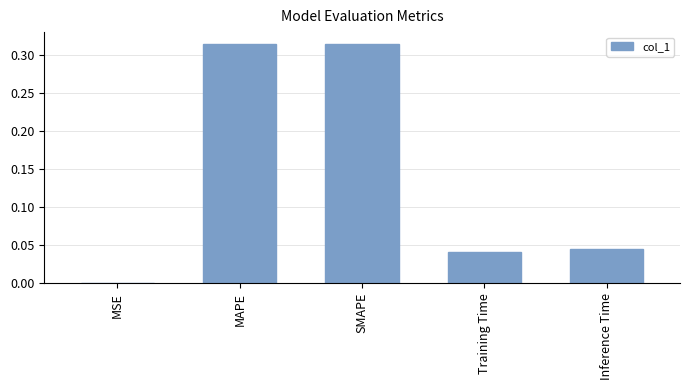

At which label is the value closest to 0?

MSE